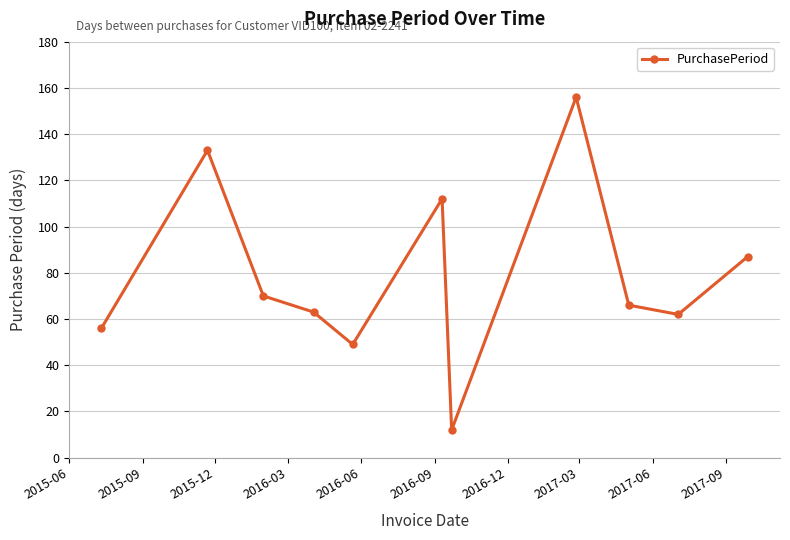

What is the average value?

79